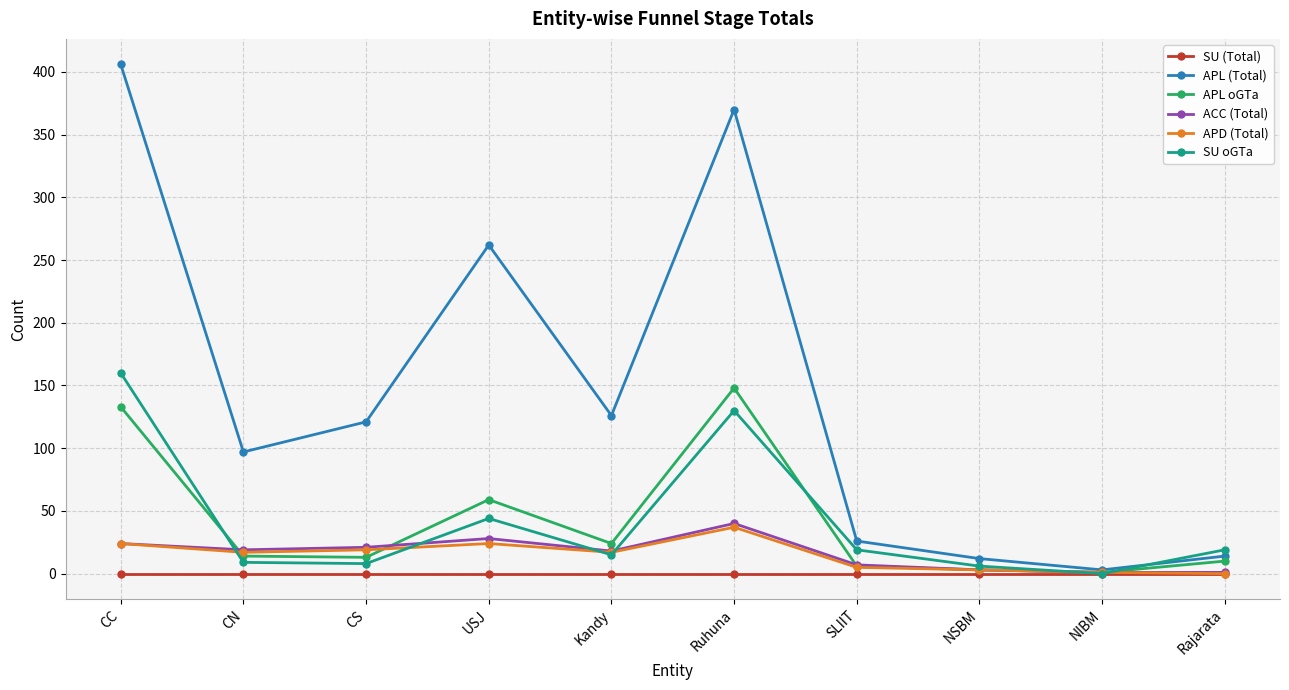

Is it true that SU oGTa equals 15 at Kandy?

True